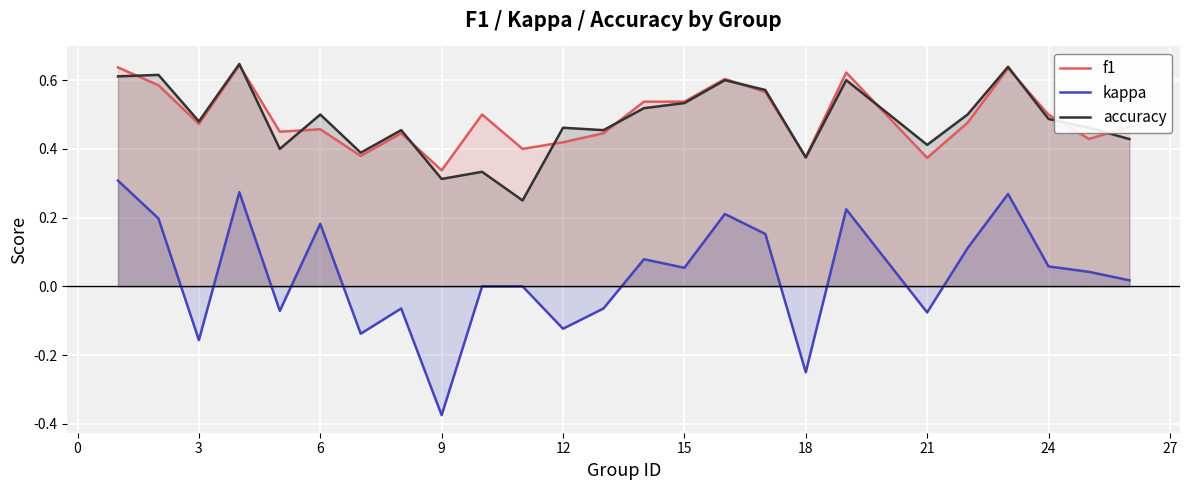

What is the sum of all f1 values?

12.3